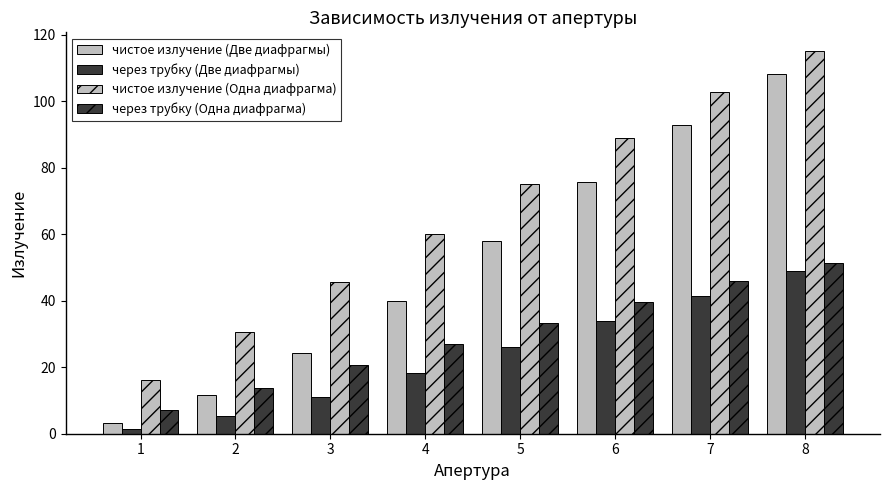

Reading left to right, what are all the values shown in this chart?

чистое излучение (Две диафрагмы): 3.3	11.5	24.3	40.0	57.9	75.8	92.8	108.1
через трубку (Две диафрагмы): 1.5	5.2	11.1	18.4	26.2	33.9	41.5	48.9
чистое излучение (Одна диафрагма): 16.1	30.7	45.6	60.1	75.2	88.9	102.8	115.0
через трубку (Одна диафрагма): 7.1	13.8	20.7	27.0	33.3	39.7	45.9	51.3